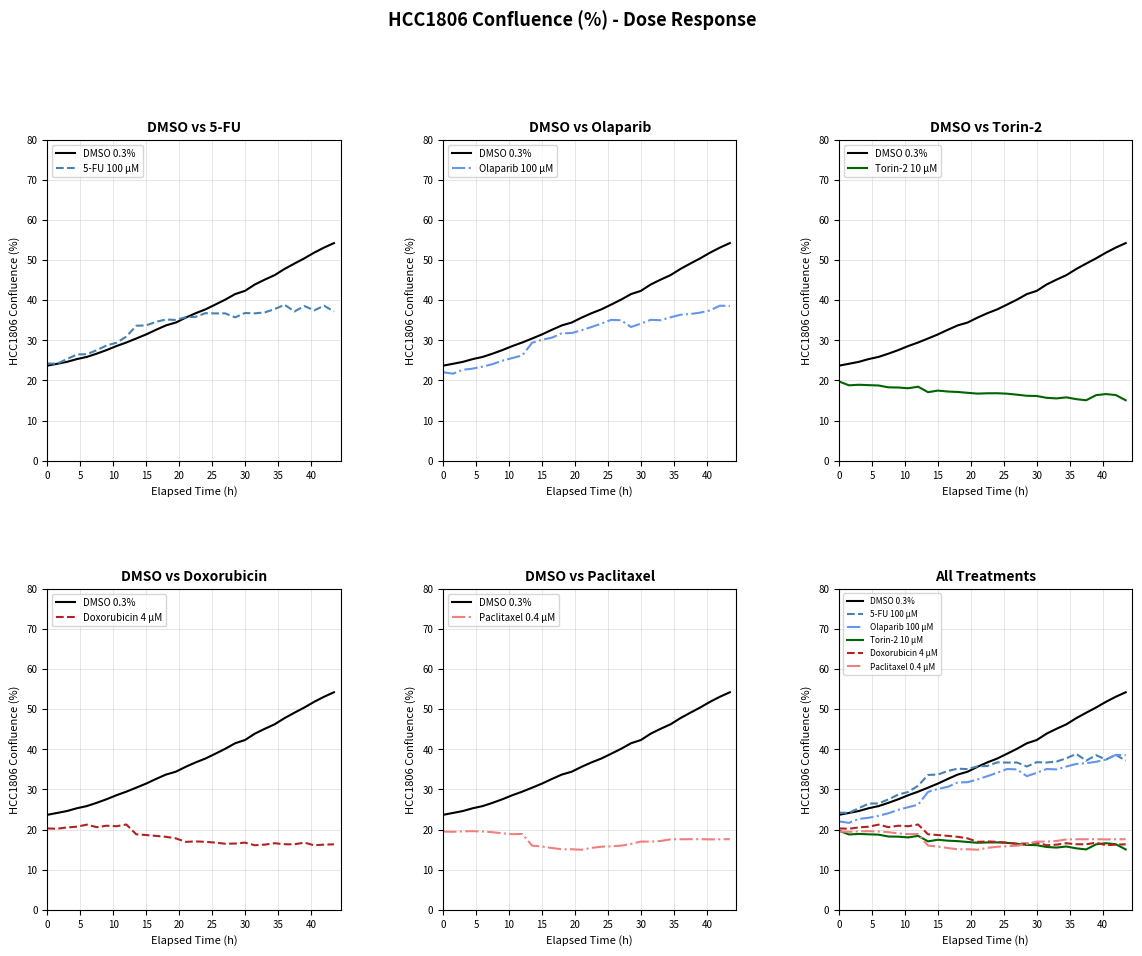

True or false: DMSO 0.3% has more than 0 points higher than both neighbors.

False